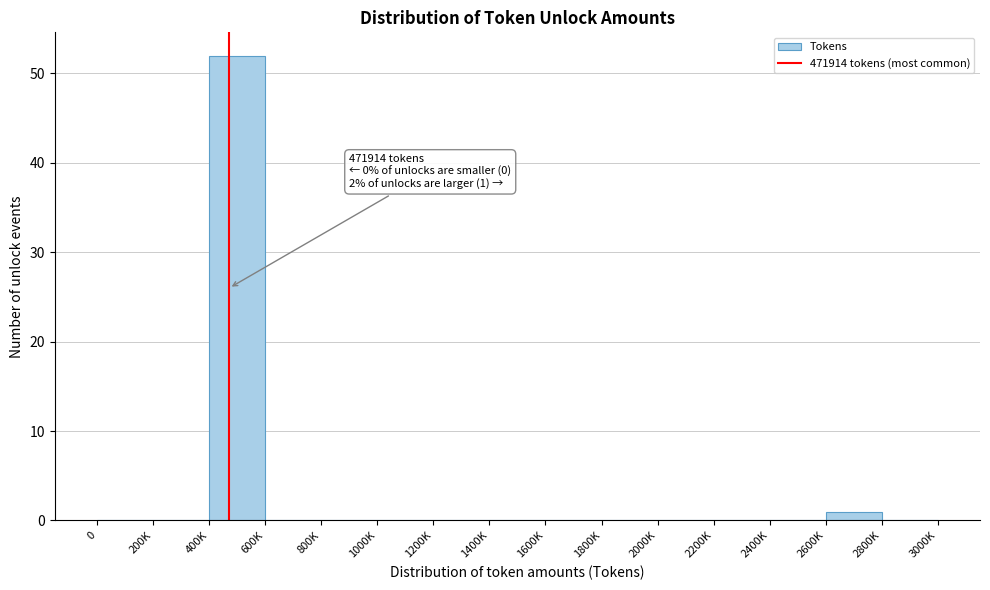

Reading left to right, what are all the values shown in this chart?

0=0	200K=0	400K=52	600K=0	800K=0	1000K=0	1200K=0	1400K=0	1600K=0	1800K=0	2000K=0	2200K=0	2400K=0	2600K=1	2800K=0